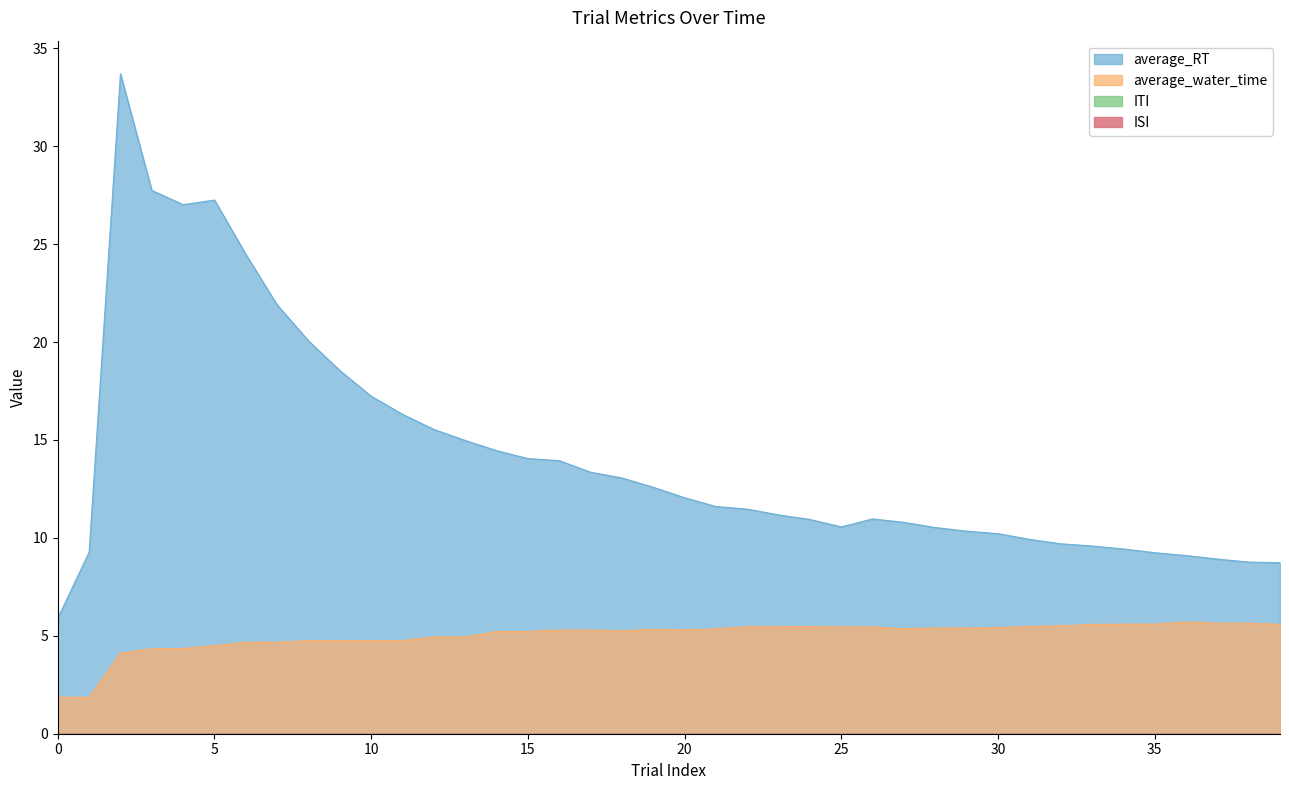

Reading right to left, what are all the values shown in this chart?

average_RT: 39=8.7	38=8.8	37=8.9	36=9.1	35=9.2	34=9.4	33=9.6	32=9.7	31=9.9	30=10.2	29=10.3	28=10.5	27=10.8	26=11.0	25=10.6	24=10.9	23=11.2	22=11.5	21=11.6	20=12.1	19=12.6	18=13.1	17=13.4	16=13.9	15=14.1	14=14.5	13=15.0	12=15.5	11=16.3	10=17.2	9=18.5	8=20.1	7=21.9	6=24.5	5=27.3	4=27.0	3=27.7	2=33.7	1=9.3	0=5.9
average_water_time: 39=5.6	38=5.6	37=5.6	36=5.7	35=5.6	34=5.6	33=5.6	32=5.5	31=5.5	30=5.4	29=5.4	28=5.4	27=5.4	26=5.5	25=5.5	24=5.5	23=5.5	22=5.5	21=5.4	20=5.3	19=5.3	18=5.3	17=5.3	16=5.3	15=5.2	14=5.2	13=4.9	12=4.9	11=4.8	10=4.8	9=4.8	8=4.8	7=4.7	6=4.7	5=4.5	4=4.4	3=4.3	2=4.1	1=1.9	0=1.9